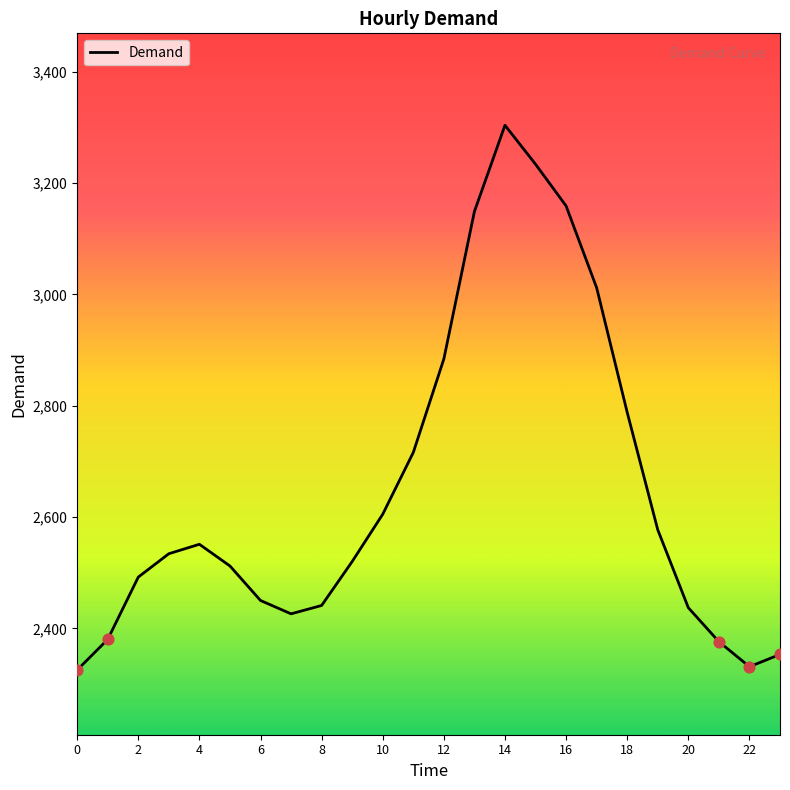

What is the smallest value displayed?

2325